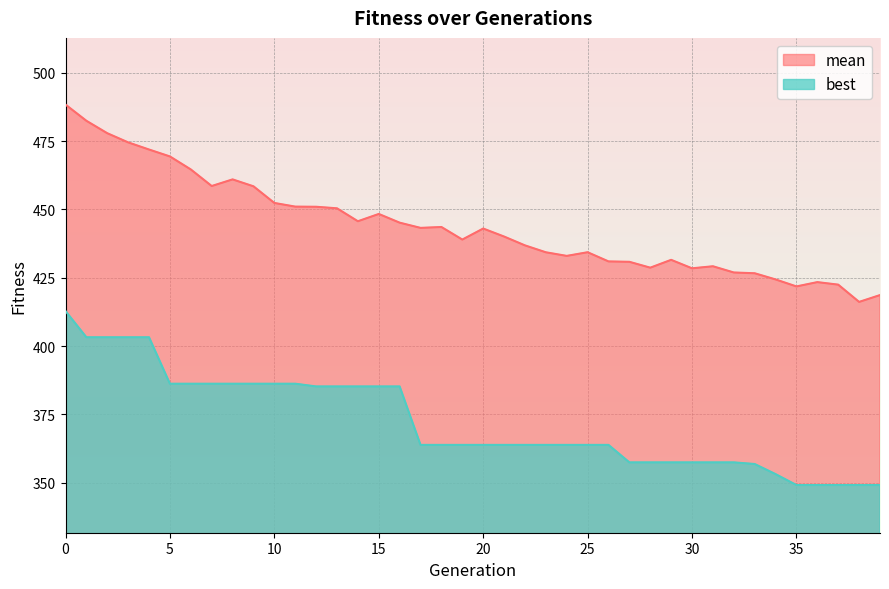

How many lines are shown in the chart?

2